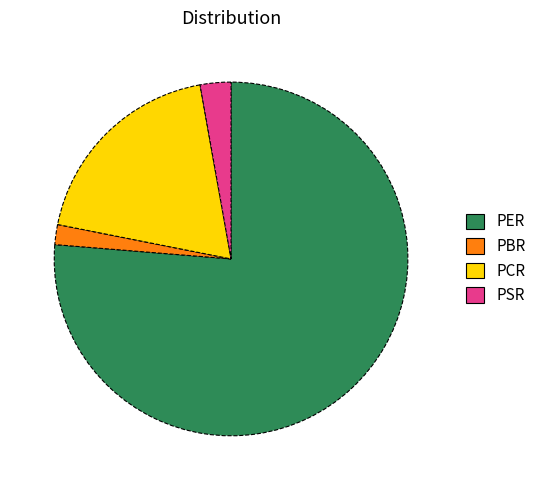

What is the majority slice?

PER